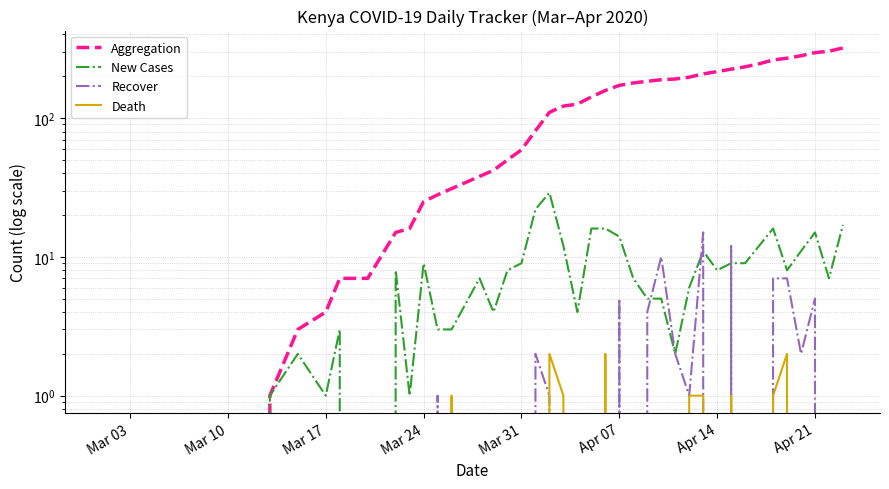

True or false: Recover has more than 2 points higher than both neighbors.

True